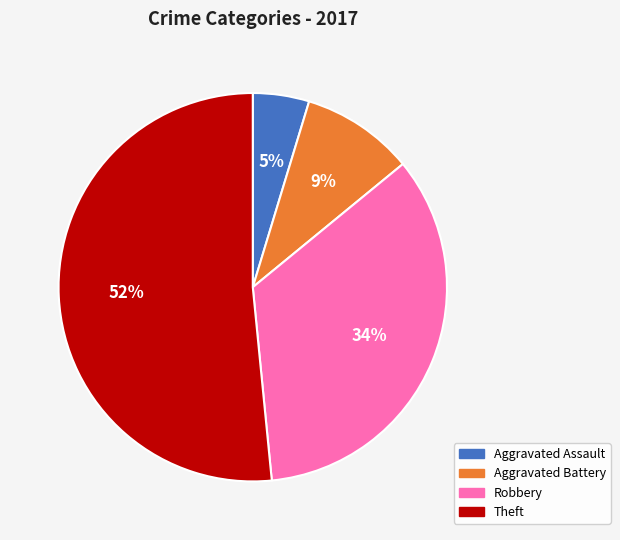

The Aggravated Assault slice represents 5% of the pie. True or false?

True